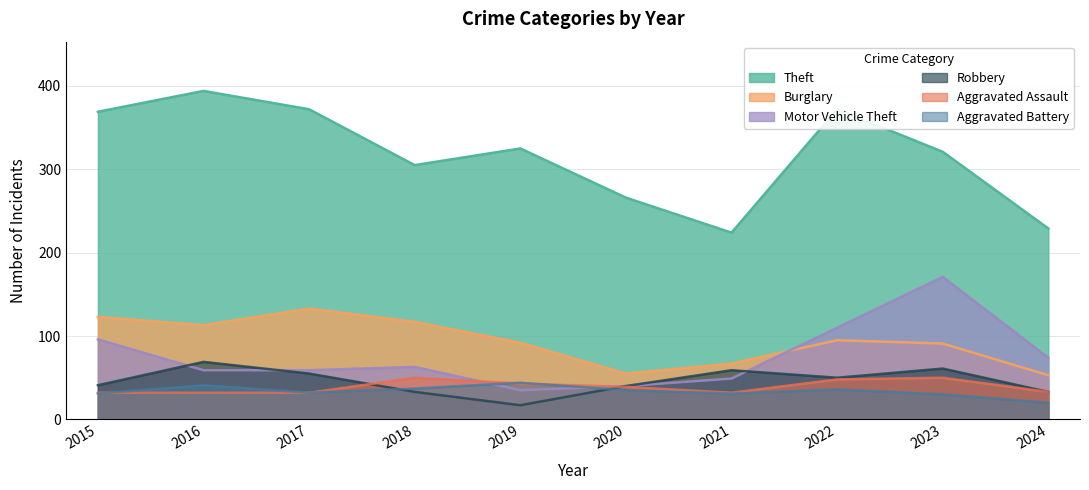

At which category is the sum across all series the highest?

2023